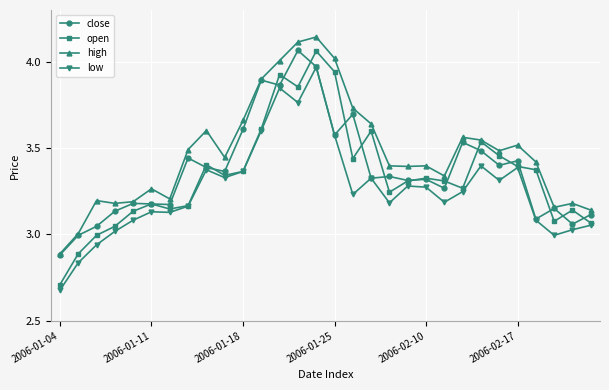

True or false: close has more than 0 interior local peaks.

True